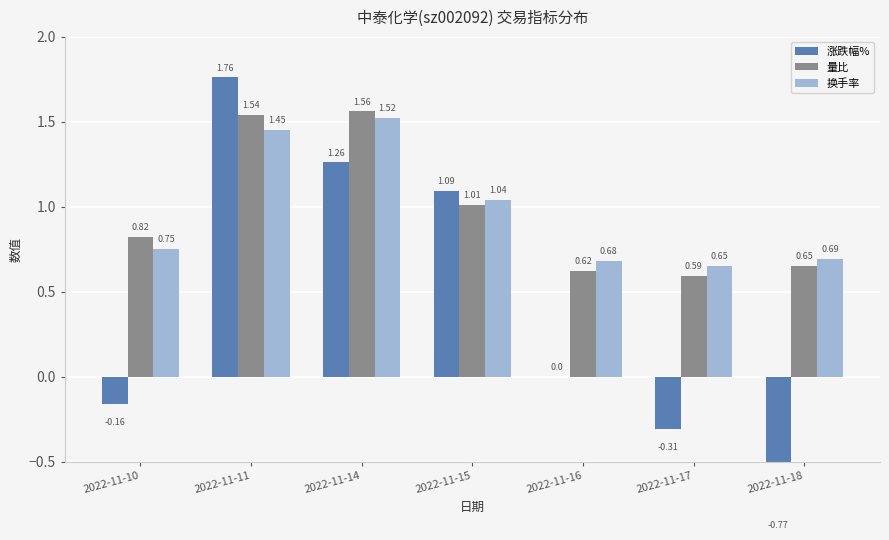

Reading left to right, what are all the values shown in this chart?

涨跌幅%: 2022-11-10=-0.2	2022-11-11=1.8	2022-11-14=1.3	2022-11-15=1.1	2022-11-16=0.0	2022-11-17=-0.3	2022-11-18=-0.8
量比: 2022-11-10=0.8	2022-11-11=1.5	2022-11-14=1.6	2022-11-15=1.0	2022-11-16=0.6	2022-11-17=0.6	2022-11-18=0.7
换手率: 2022-11-10=0.8	2022-11-11=1.4	2022-11-14=1.5	2022-11-15=1.0	2022-11-16=0.7	2022-11-17=0.7	2022-11-18=0.7